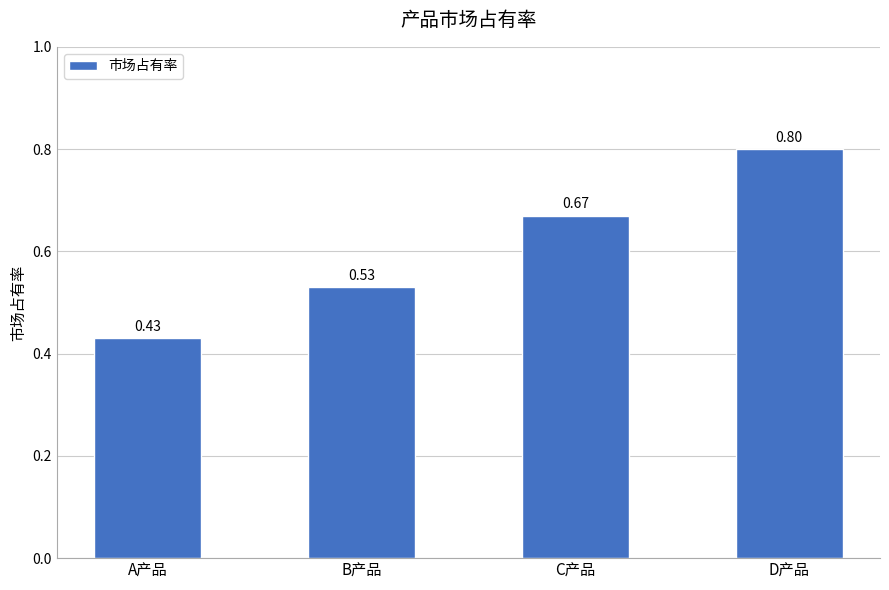

What is the label of the 3rd bar from the left?

C产品